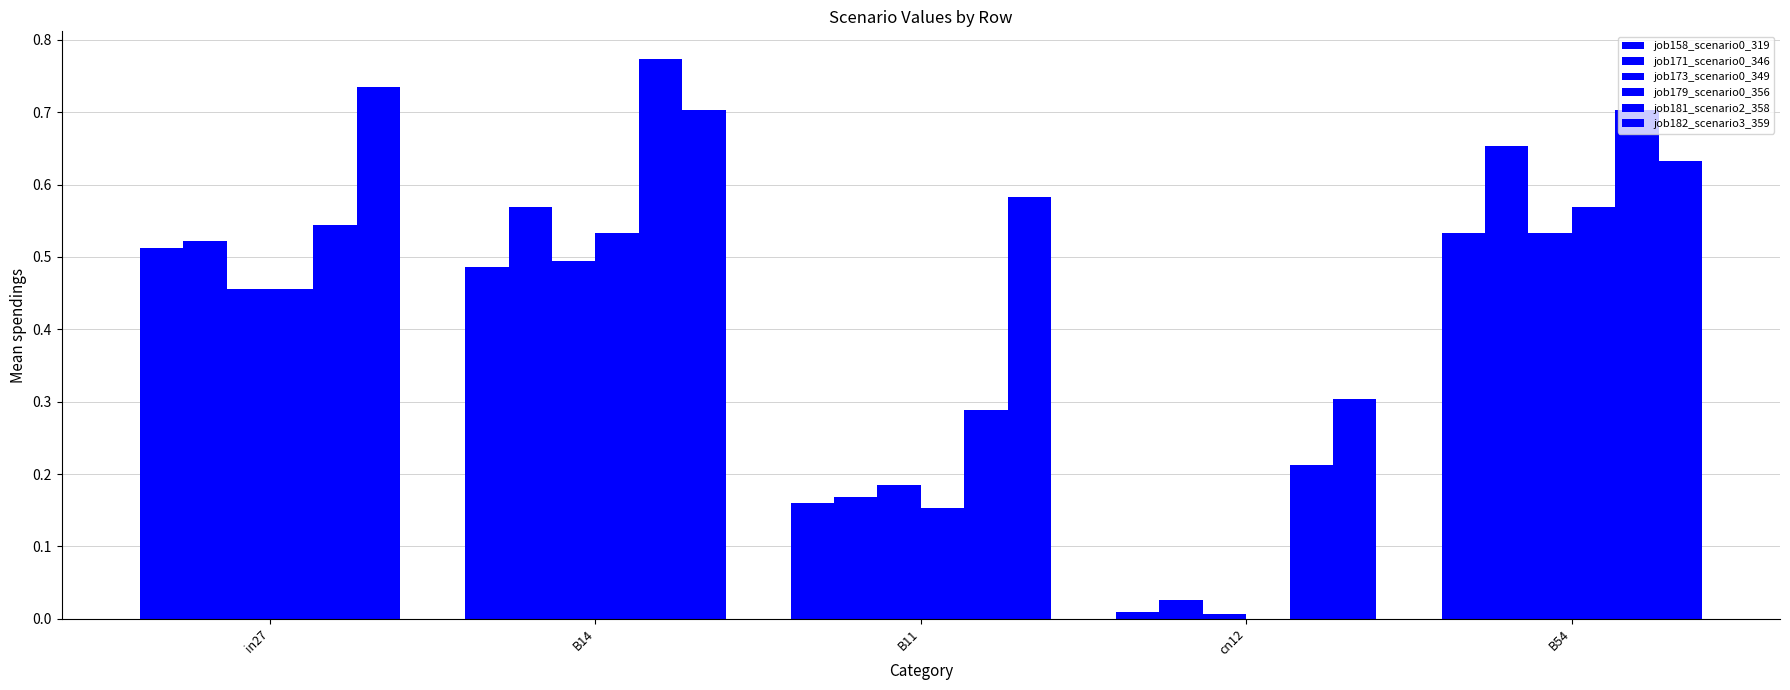

What is the highest value of the job182_scenario3_359 series?

0.7